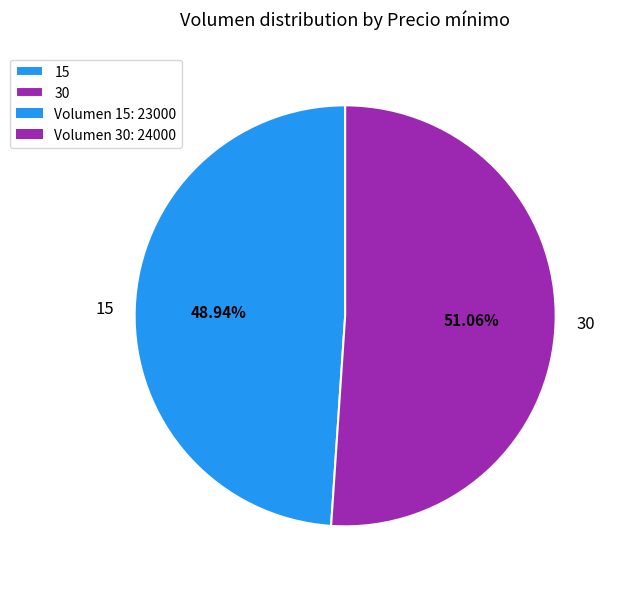

Rank the categories by value from highest to lowest.

30, 15